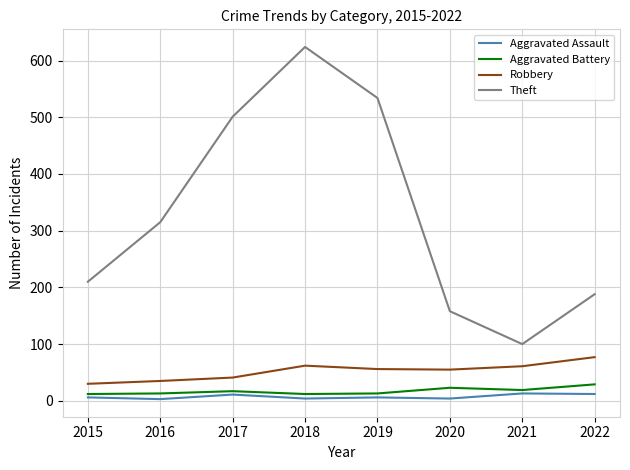

What is the spread (max minus min) of values at 2016?

312